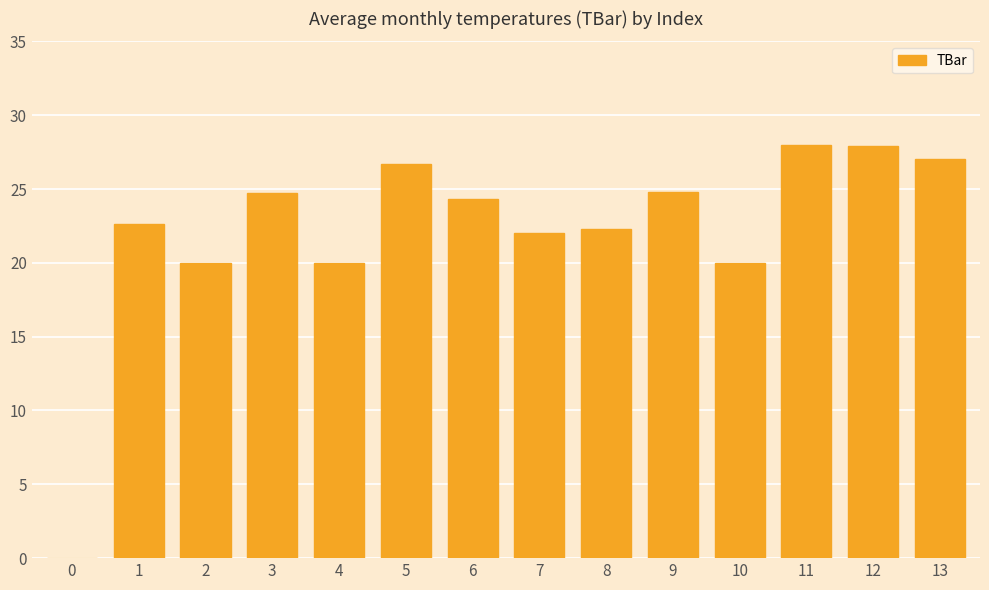

The chart shows a value of 37.2 at 8. True or false?

False